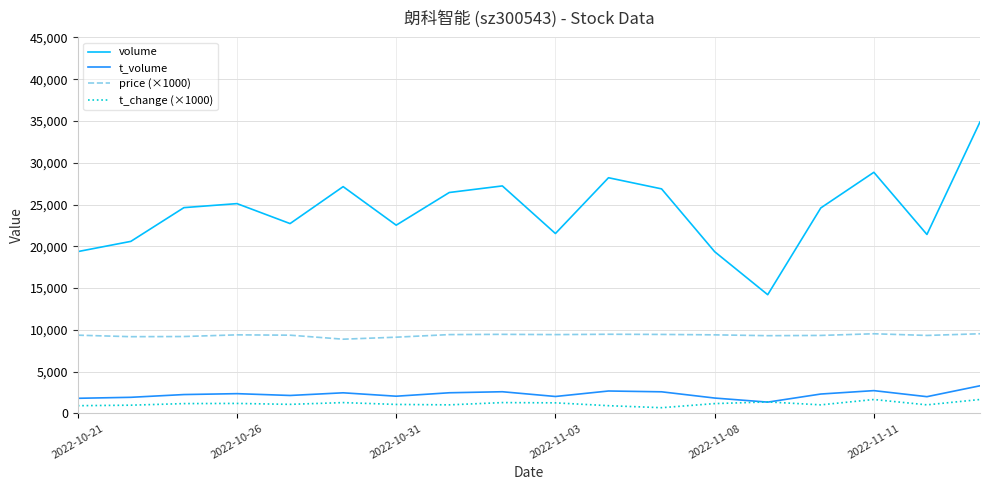

True or false: t_volume has more than 2 interior local peaks.

True